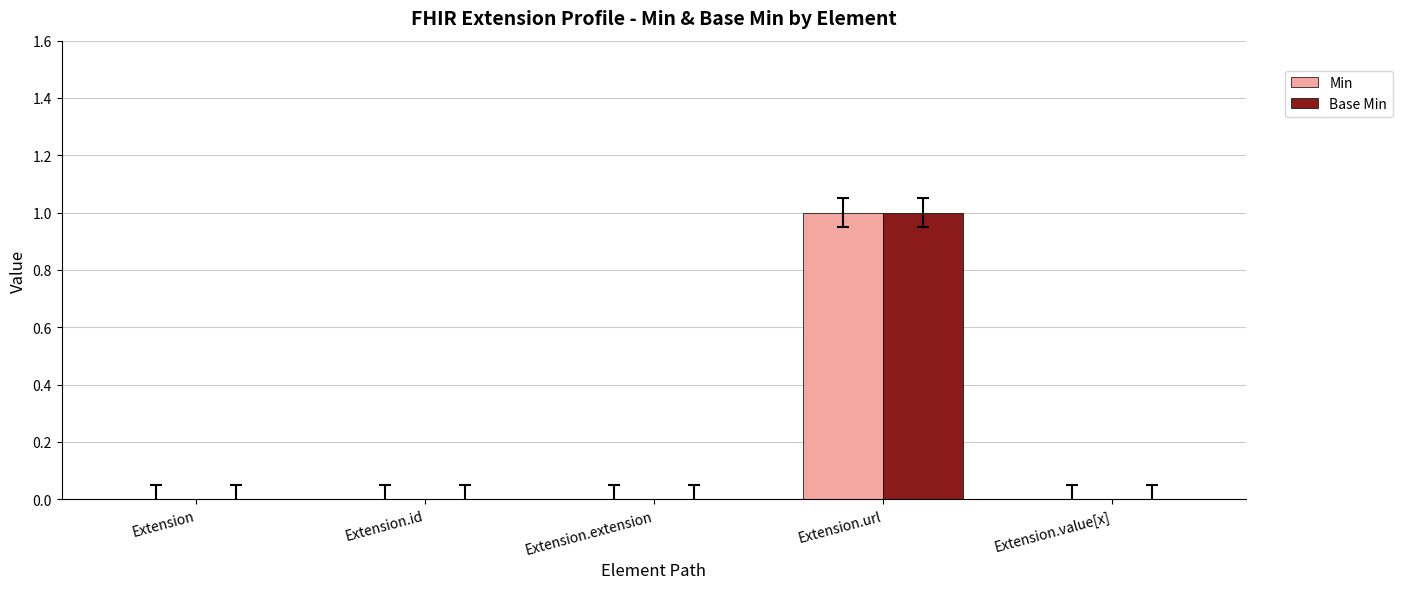

Which category has the highest value across all series?

Extension.url